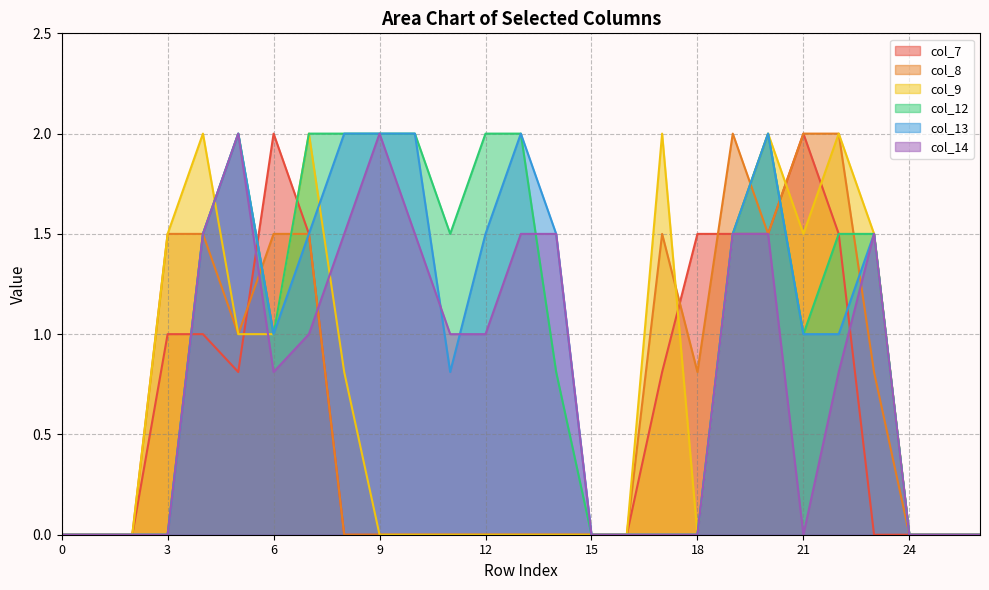

After their last crossing, which series has the higher values: col_9 or col_8?

col_8